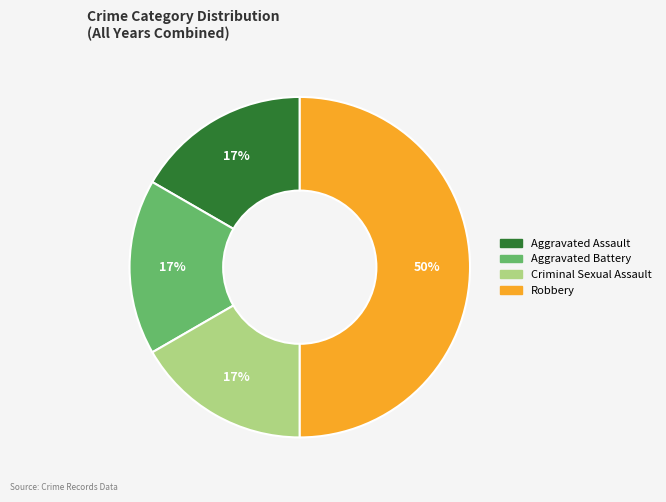

How many segments does this pie chart have?

4